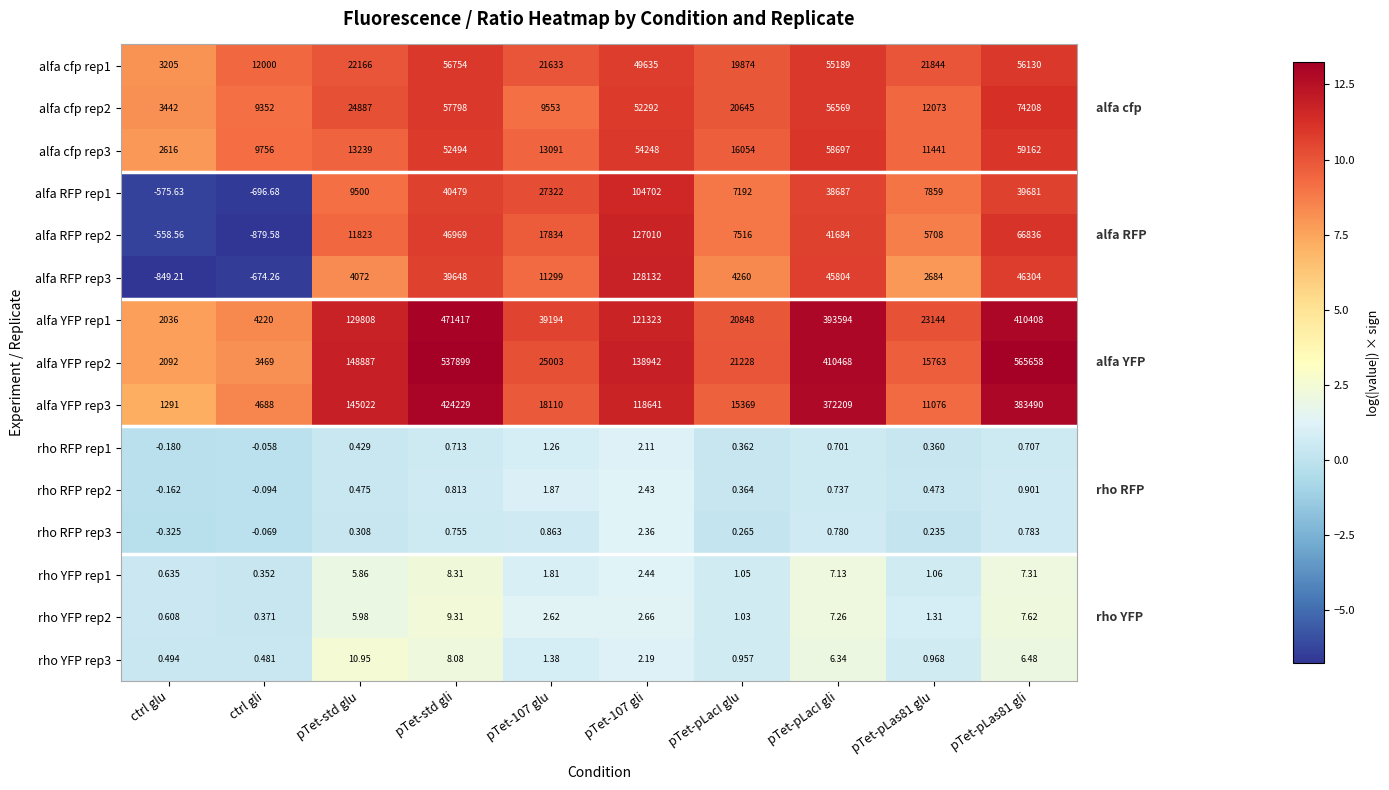

At which label does alfa YFP rep3 first exceed 118641?

pTet-std glu